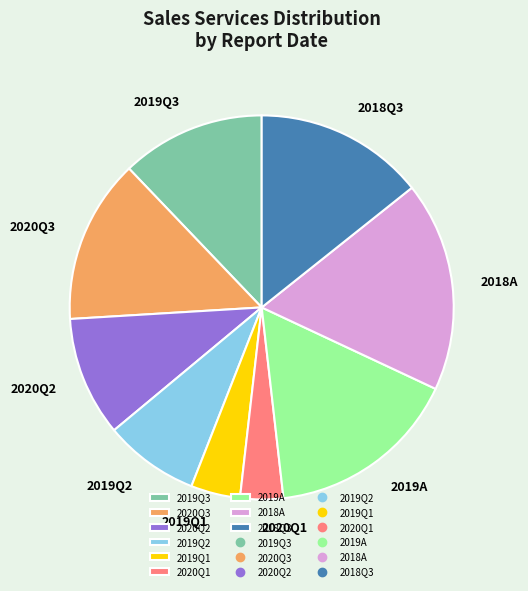

Is there any slice that represents more than half of the pie?

No